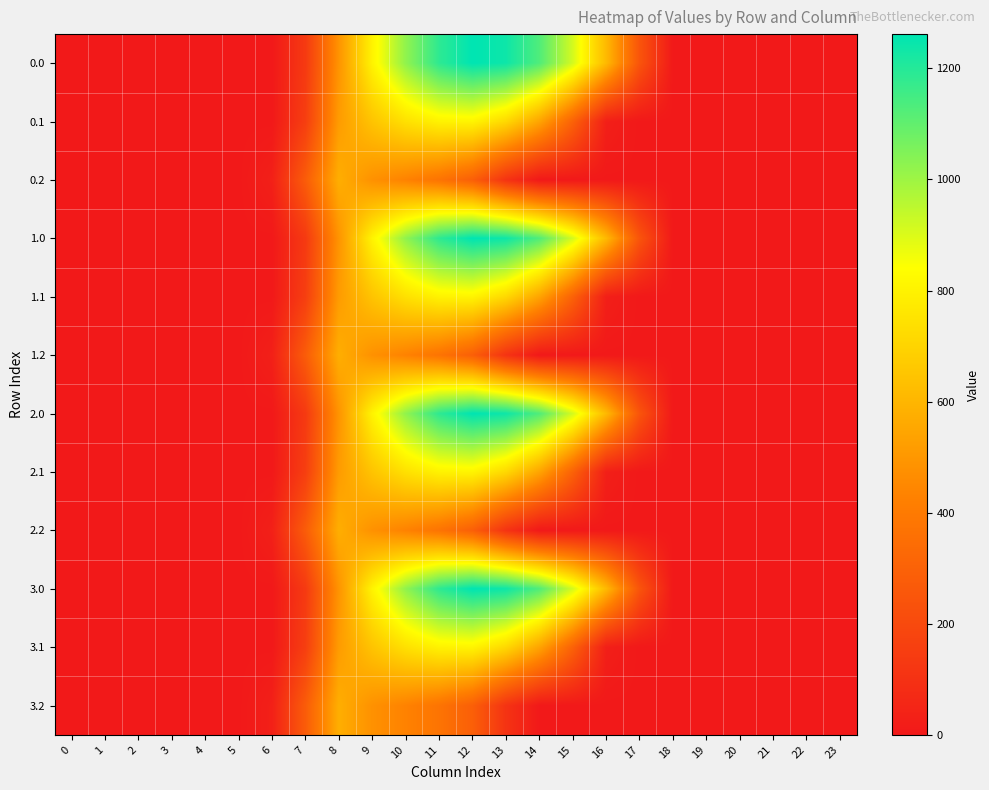

List the series in order of their peak value, highest first.

0.0, 1.0, 2.0, 3.0, 0.1, 1.1, 2.1, 3.1, 0.2, 1.2, 2.2, 3.2